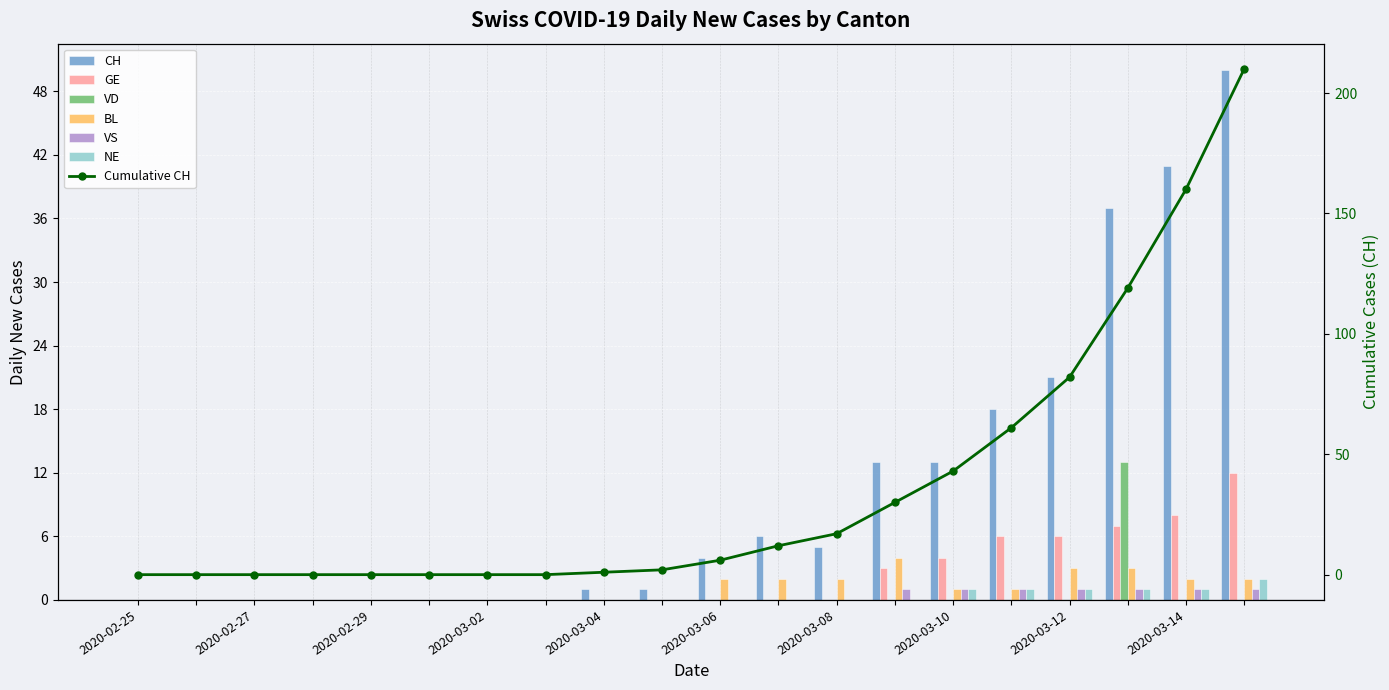

The value of VD at 2020-03-11 is 5. True or false?

False